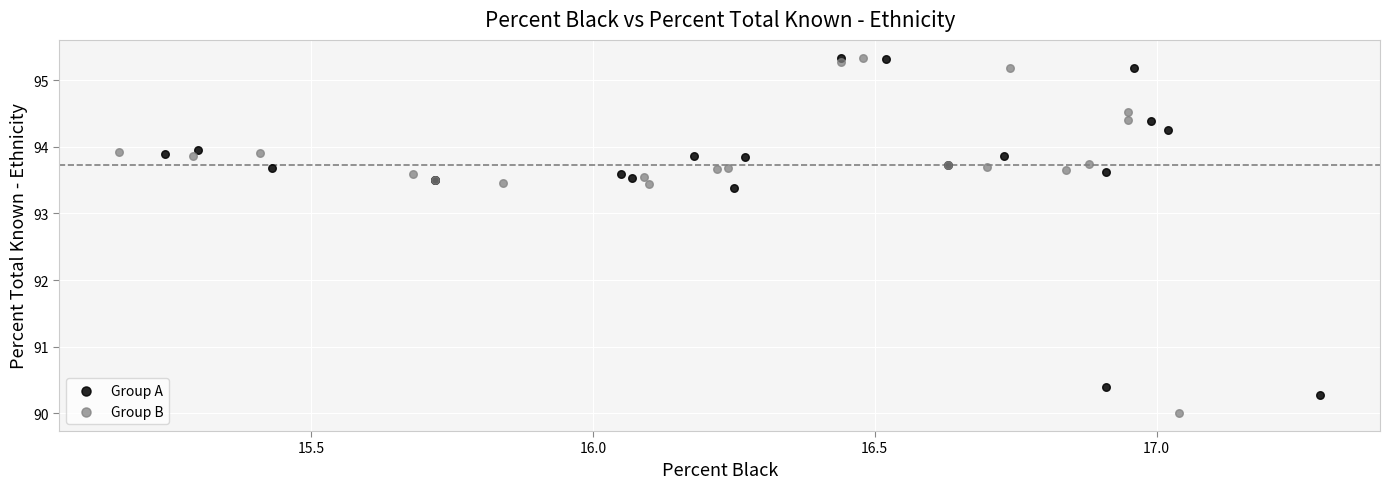

Which series reaches the minimum Y coordinate?

Group B